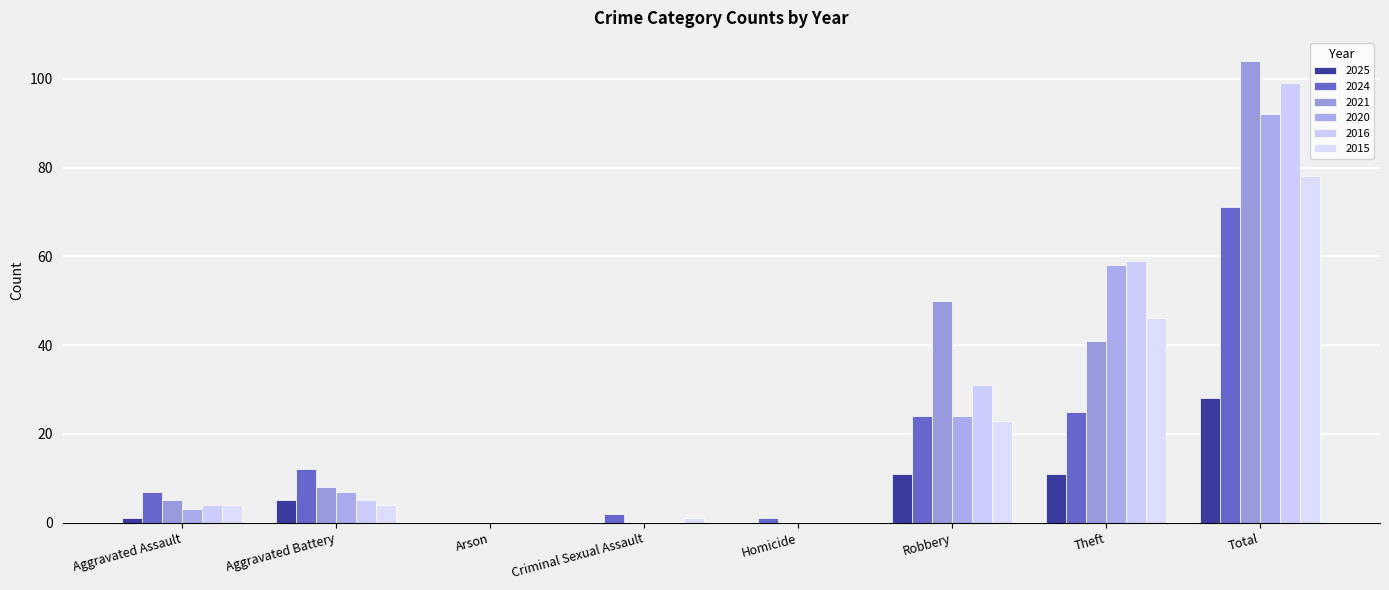

At how many categories does at least one series exceed 3?

5